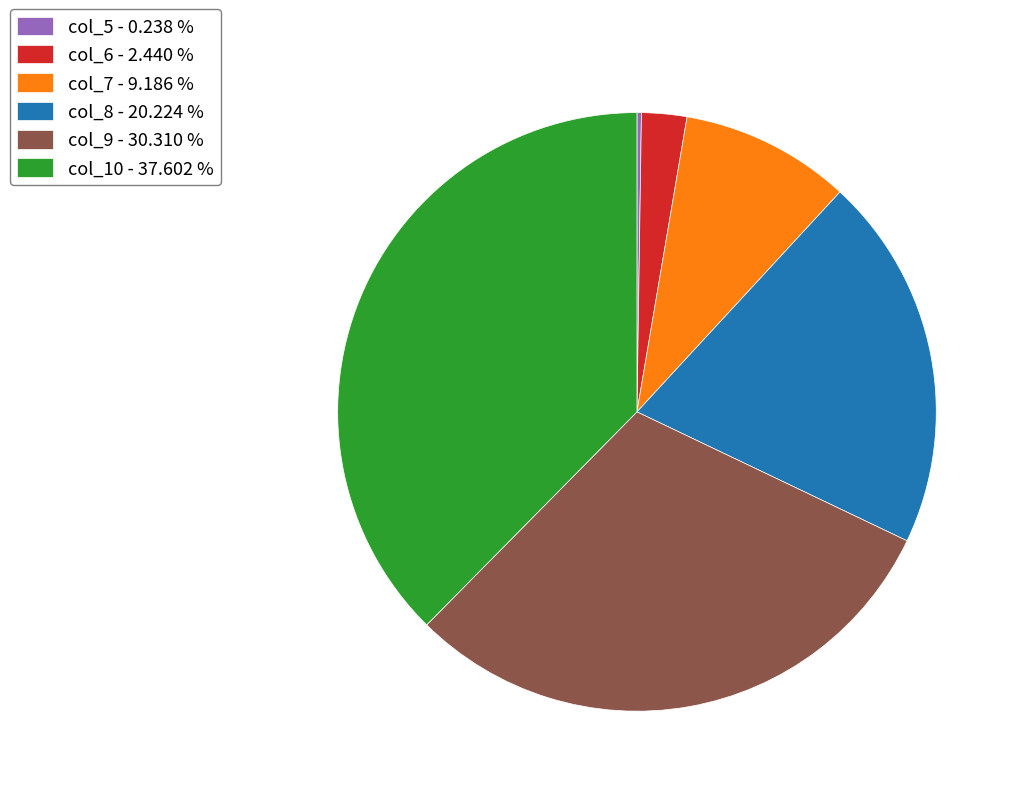

Approximately how many times larger is the value at col_9 - 30.310 % compared to col_6 - 2.440 %?

12.4